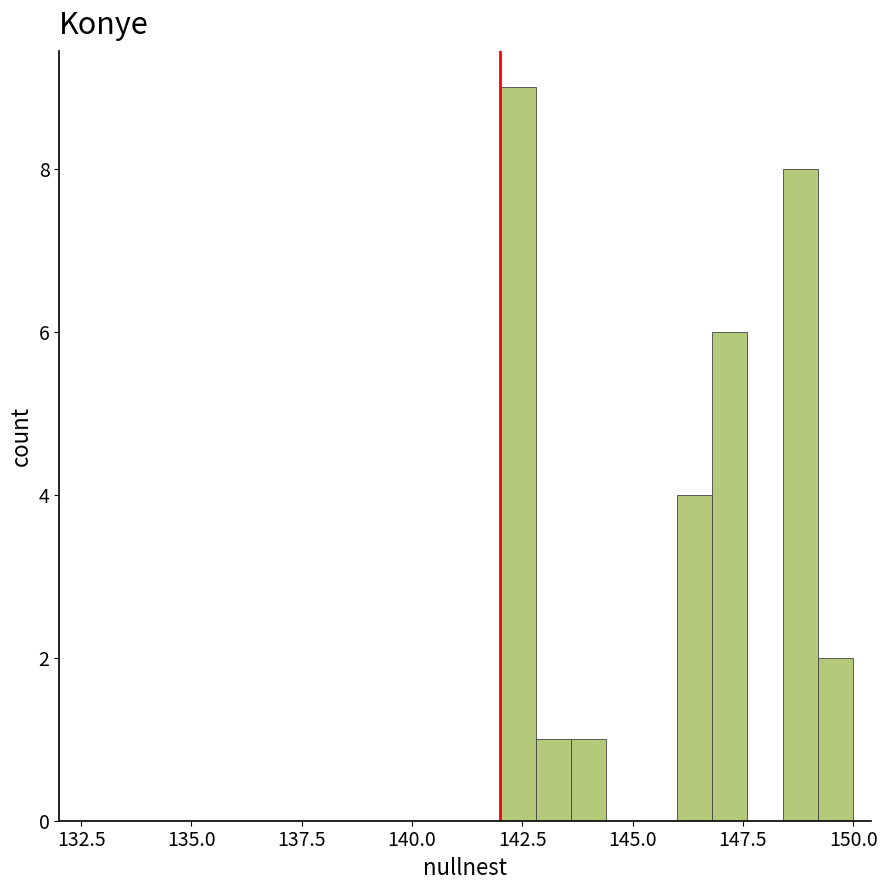

Read against the x-axis, roughly where is the centre of the tallest bar?

142.5